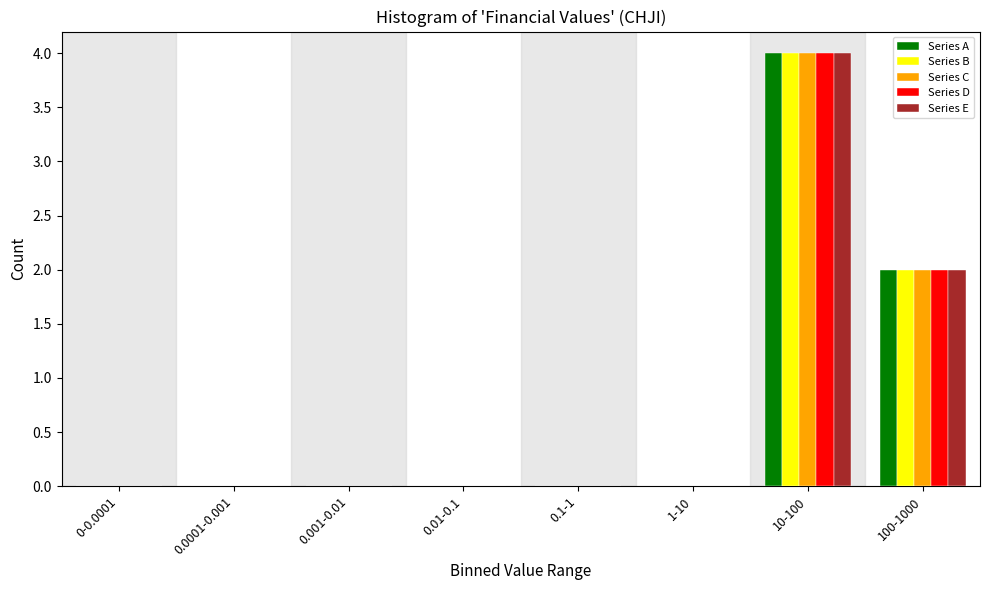

What is the sum of all Series B values?

6